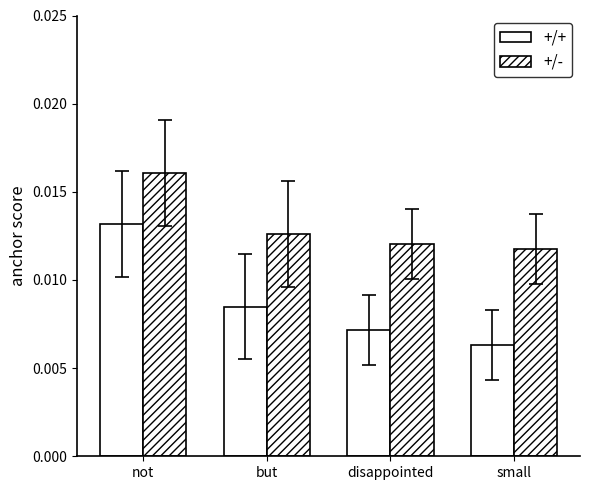

Which category has the highest value in the +/+ series?

not